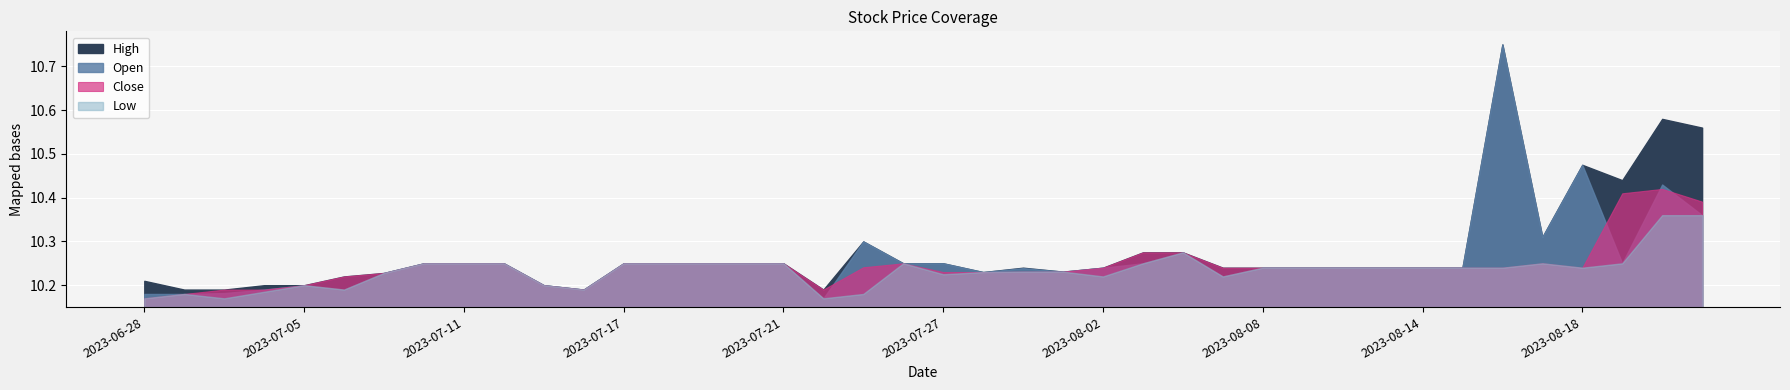

Rank the series by their maximum value, from lowest to highest.

Low, Close, Open, High